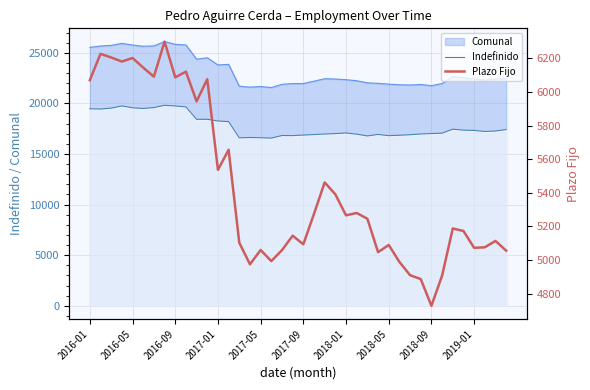

What is the sum of the Plazo Fijo values at 17 and 23?

10385